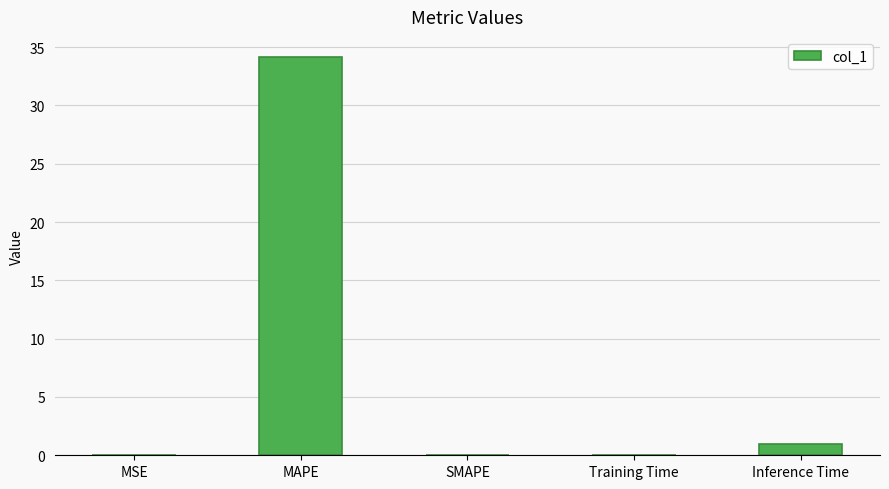

What is the change in value from MSE to MAPE?

+34.2